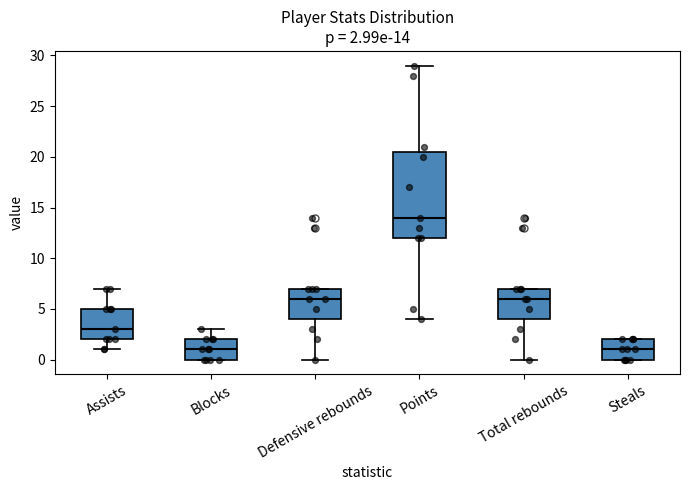

Comparing the boxes themselves (not the whiskers), which one is the tallest?

Points